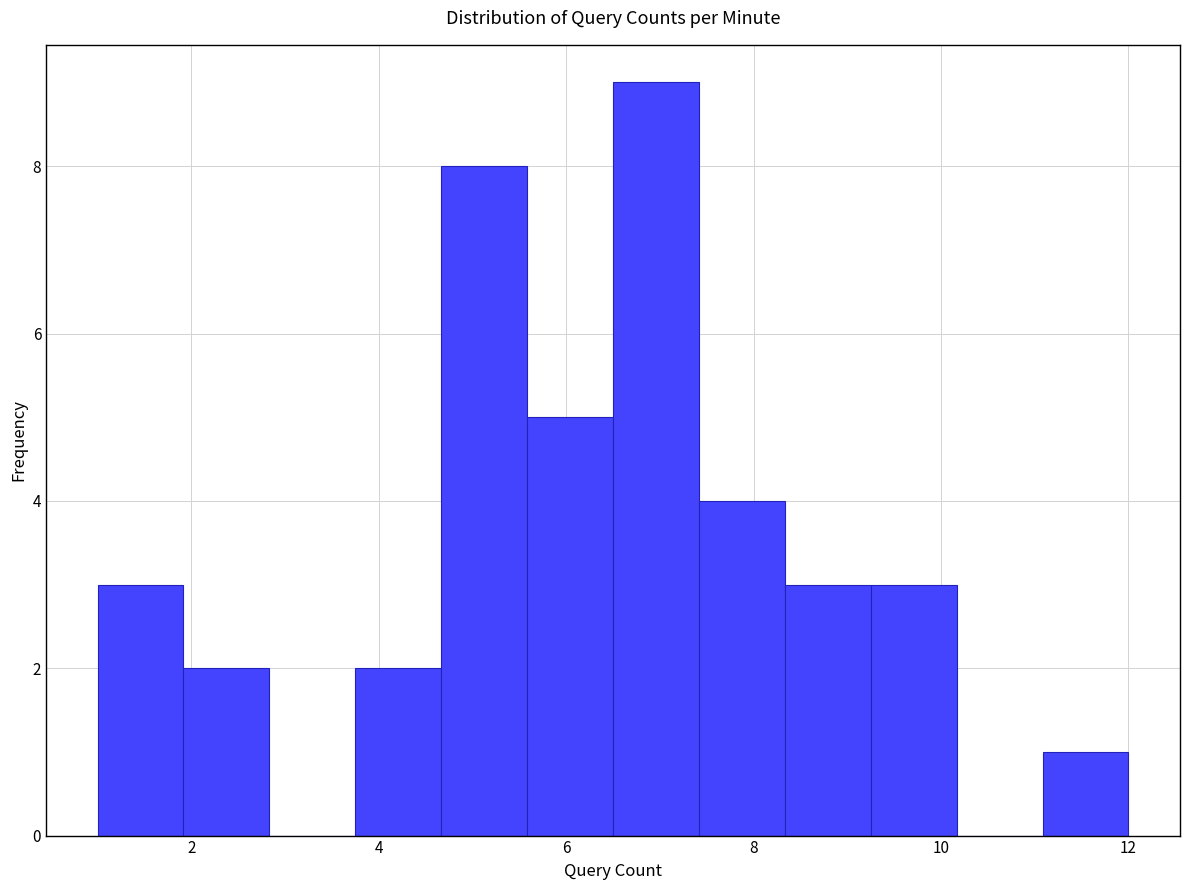

Which range on the x-axis has the tallest bar?

6.6 to 7.4